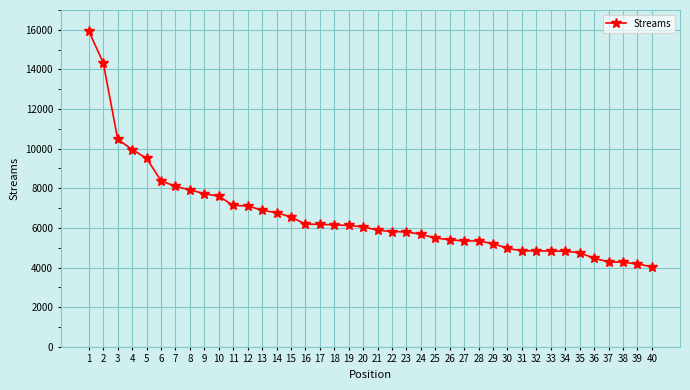

How many lines are shown in the chart?

1